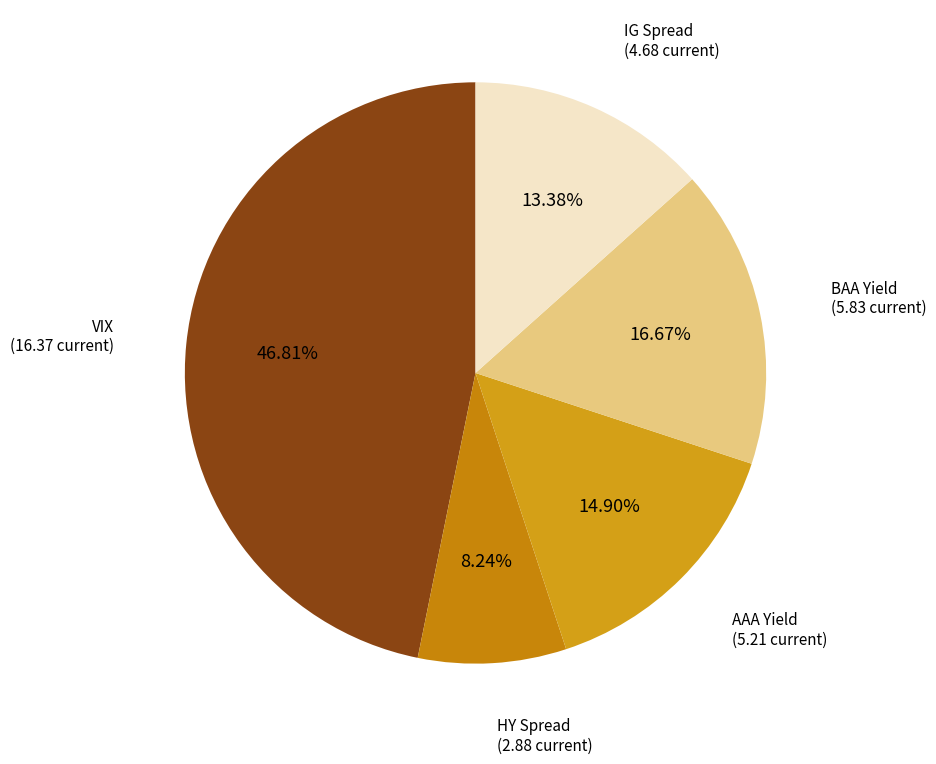

How many segments does this pie chart have?

5